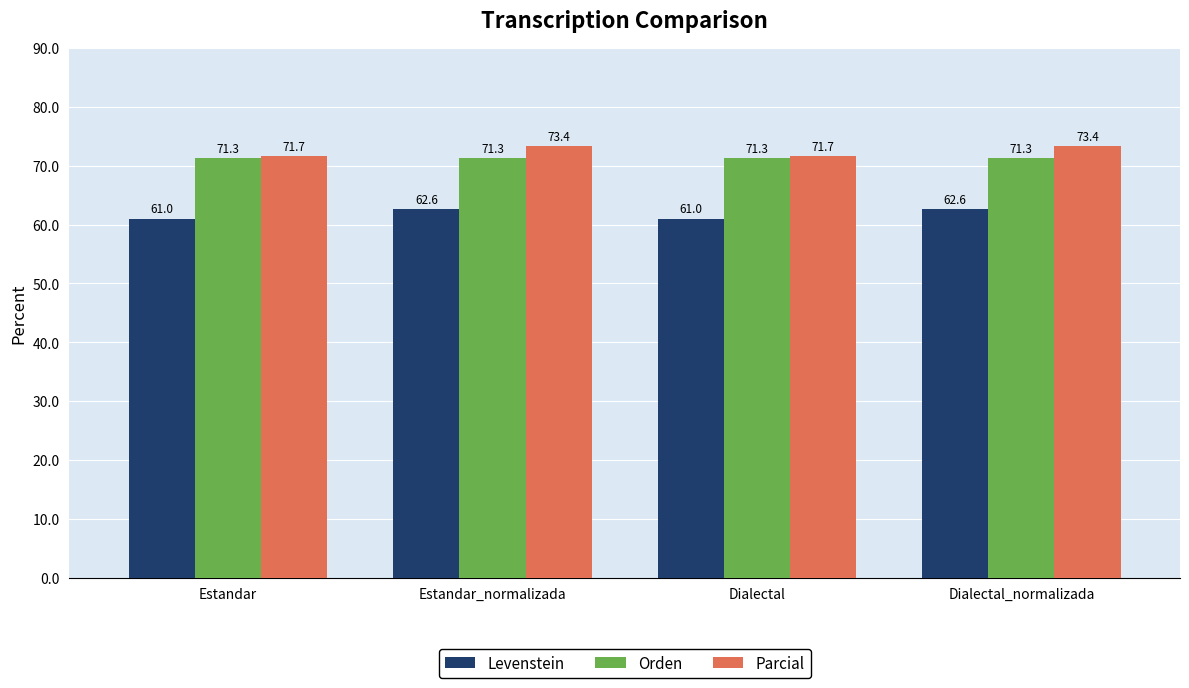

What is the minimum value shown in the chart?

61.0